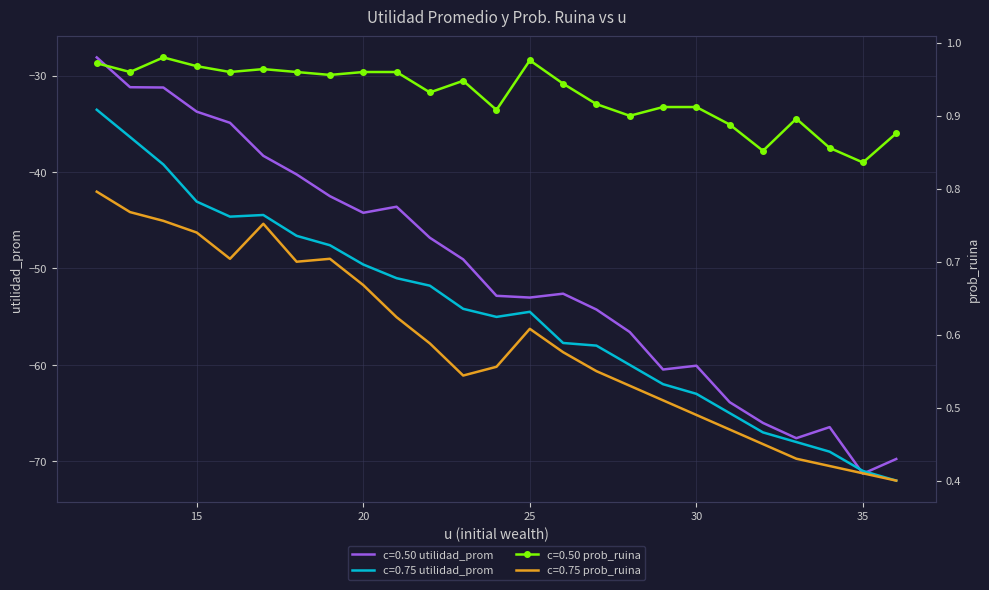

What is the total value across all series at 21?

-93.0